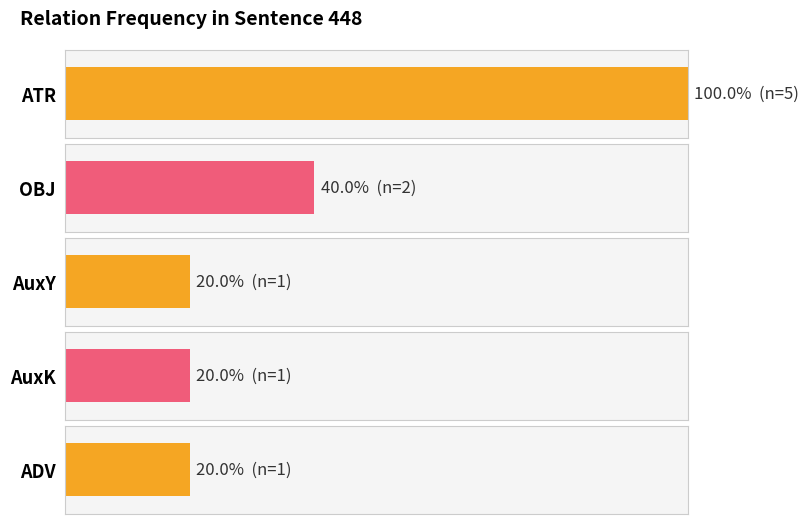

What is the approximate value at ATR?

1